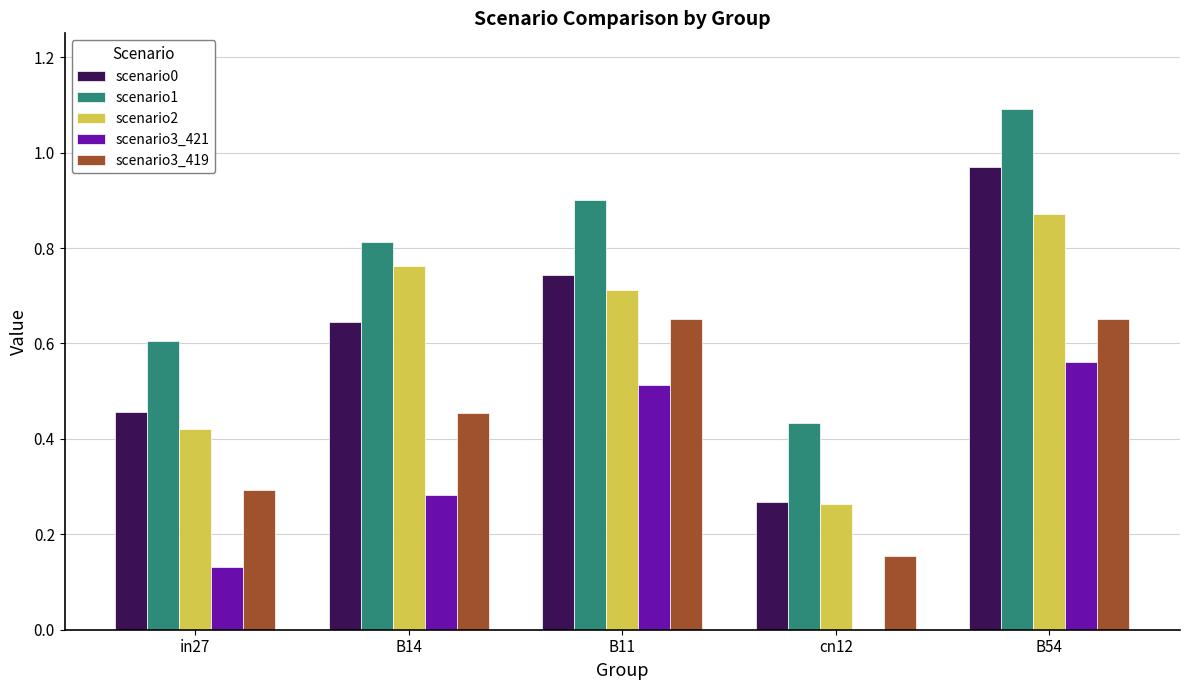

Is the value of scenario2 at in27 greater than the value of scenario1 at in27?

No